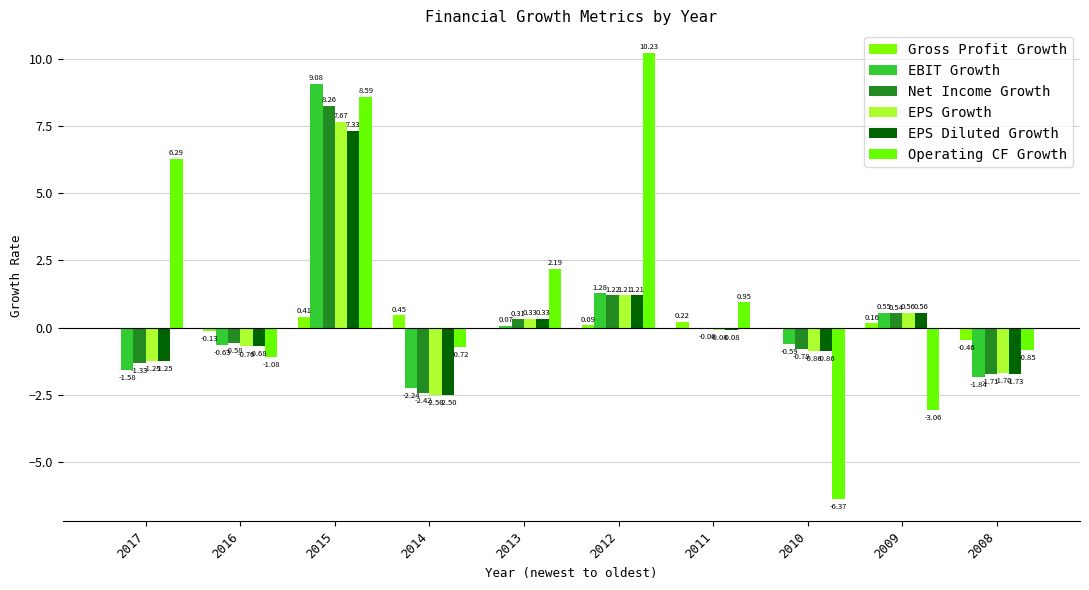

Between 2015 and 2014, which series saw the biggest shift?

EBIT Growth